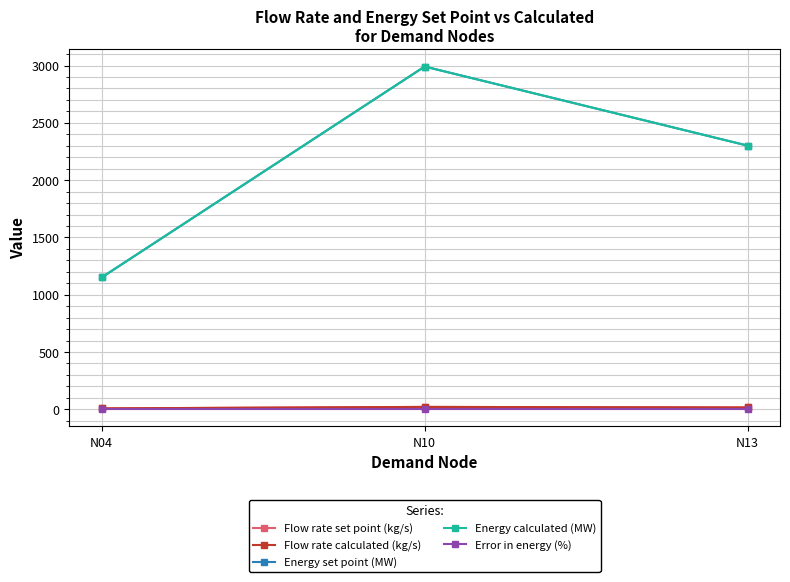

List the labels in order of Energy set point (MW) value, largest first.

N10, N13, N04